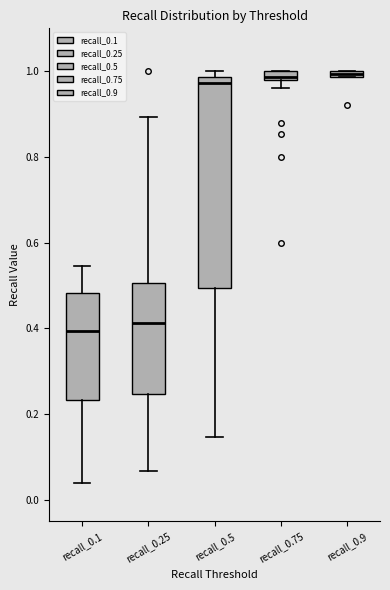

Comparing the boxes themselves (not the whiskers), which one is the tallest?

recall_0.5